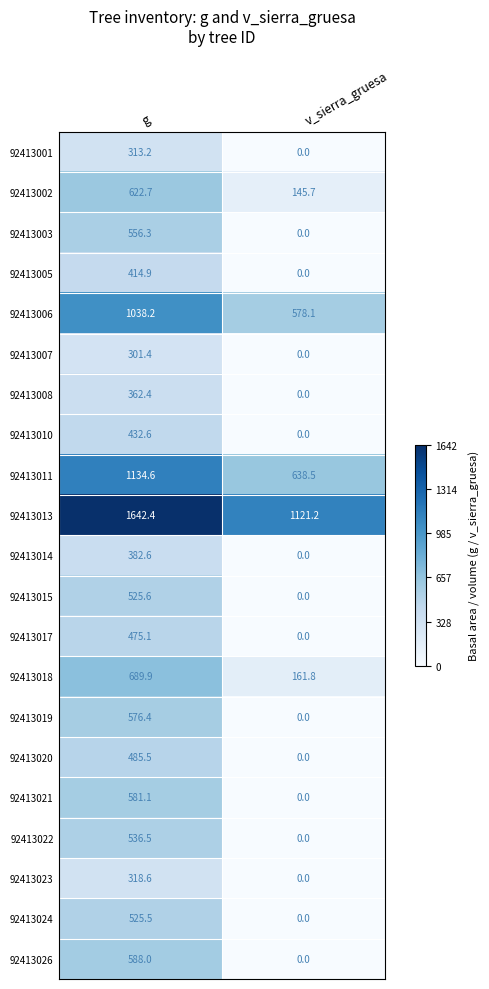

What is the sum of all 92413024 values?

525.5